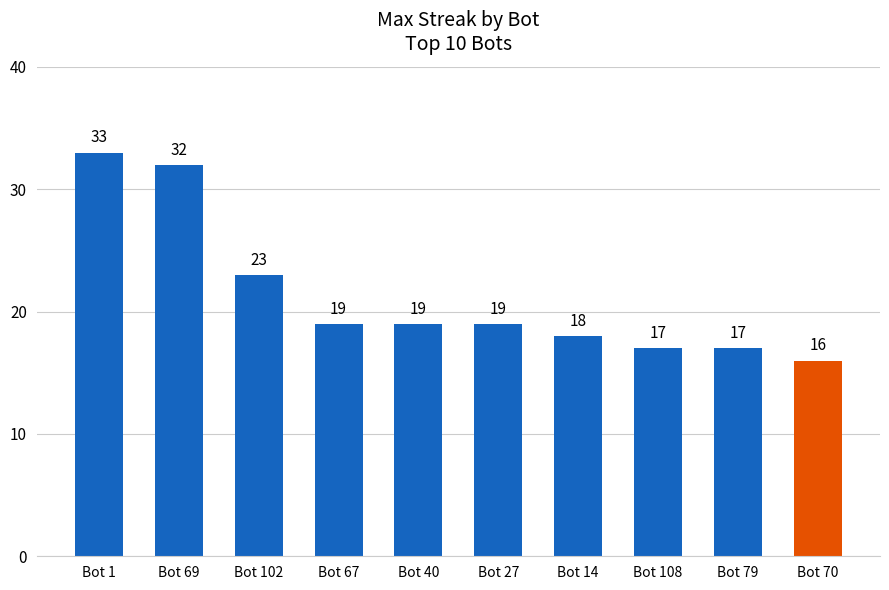

What is the change in value from Bot 1 to Bot 102?

-10